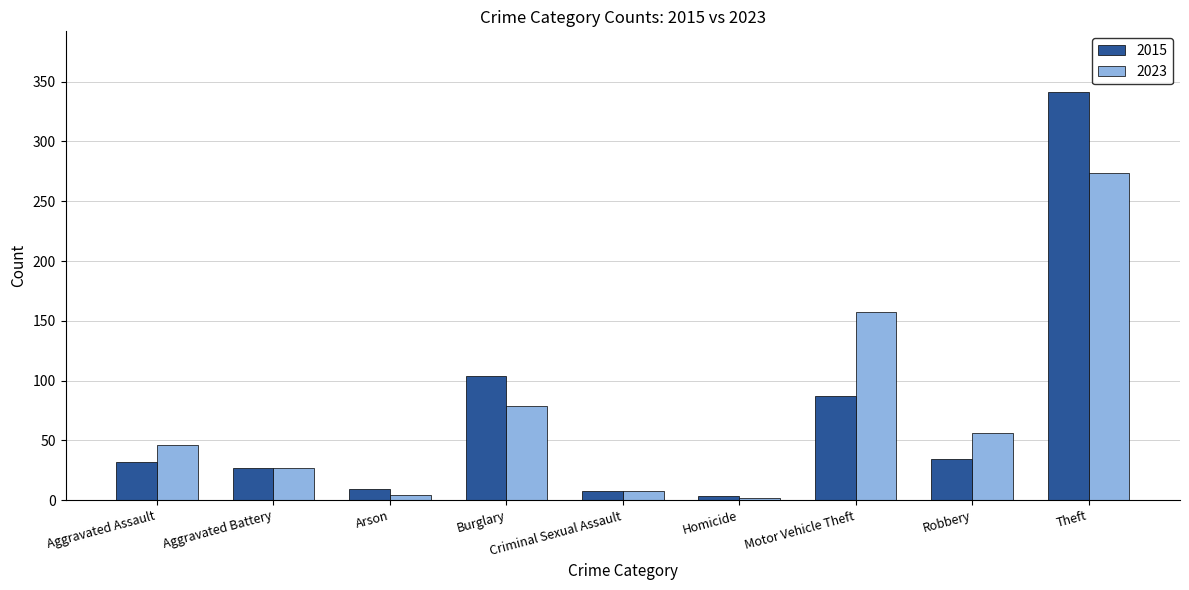

Is it true that 2015 equals 34 at Robbery?

True